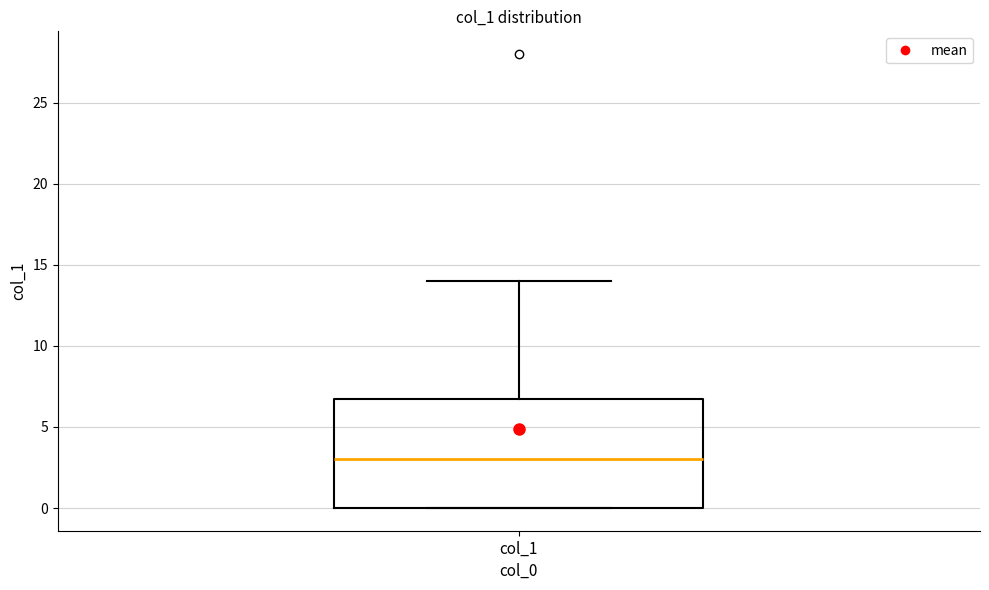

Read this box plot against the y-axis: the position of the median line, the range covered by the box, and the ends of both whiskers. The values are not printed on the chart, so give them approximately, as read against the axis.

median 3, box 0 to 7, whiskers 0 to 14